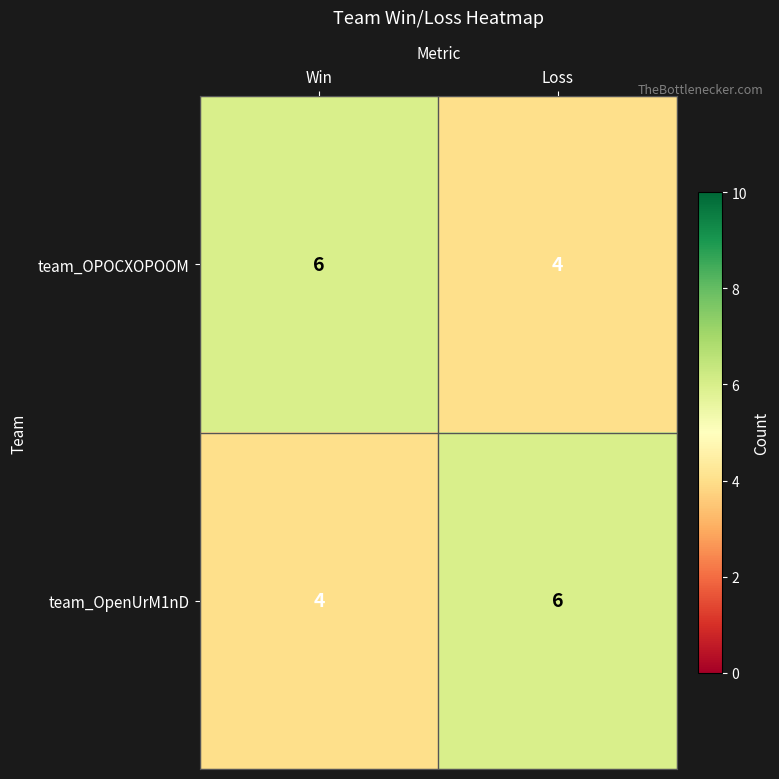

What is the sum of all team_OPOCXOPOOM values?

10